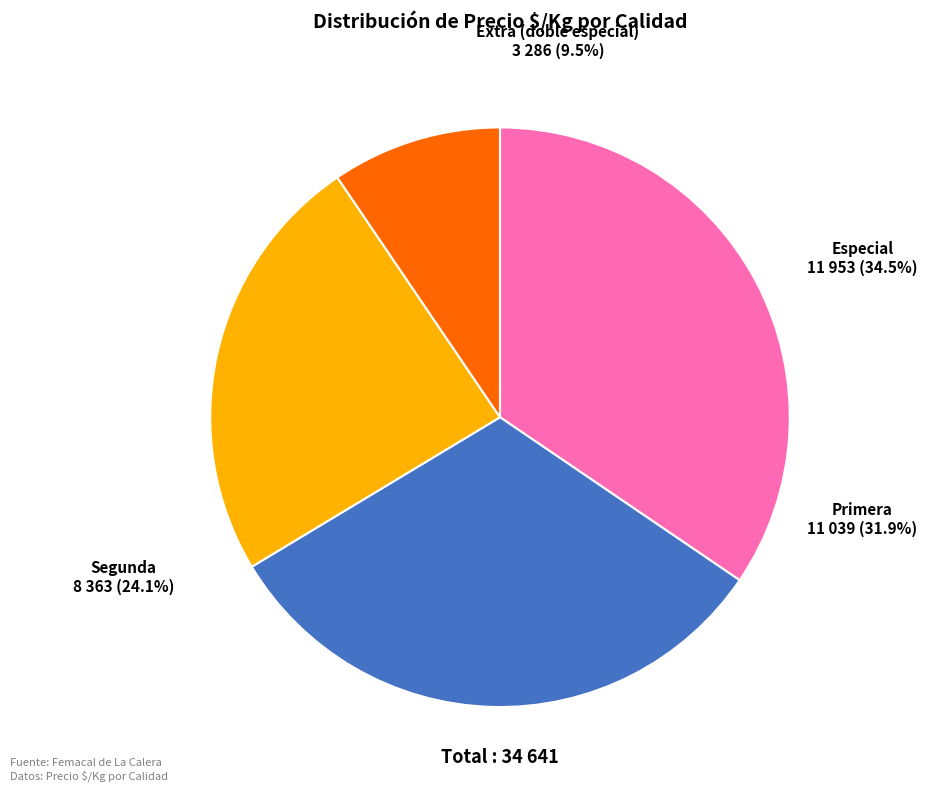

How many segments does this pie chart have?

4